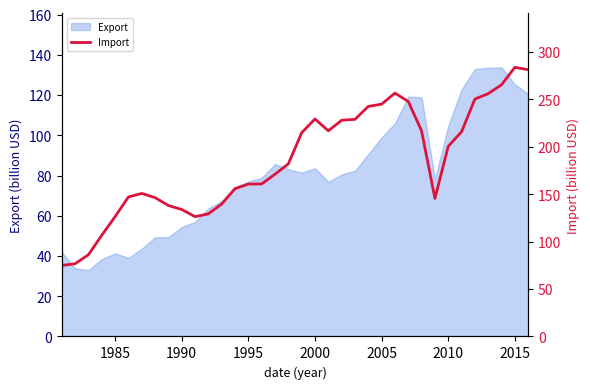

Reading right to left, what are all the values shown in this chart?

281.2	283.8	265.4	256.0	250.3	215.8	200.4	145.5	216.6	247.8	256.6	244.9	242.5	228.9	227.9	216.8	229.3	214.8	181.9	171.0	160.8	160.6	155.8	139.6	129.2	126.3	133.9	138.1	146.4	150.8	147.1	126.4	106.7	86.2	76.7	74.8